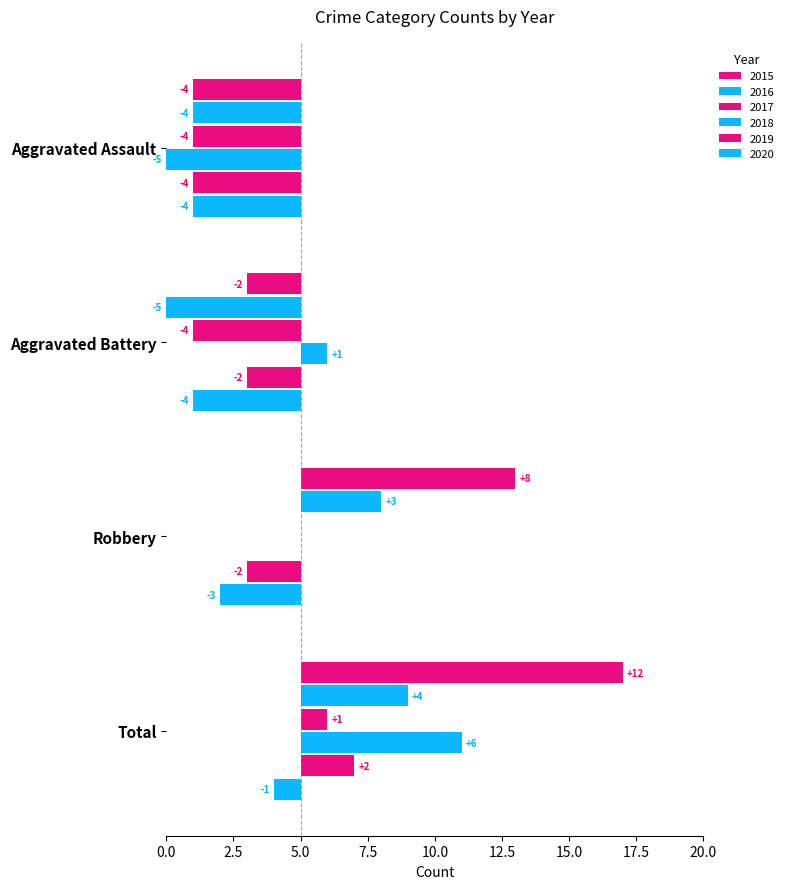

Which series has the largest total across all categories?

2015